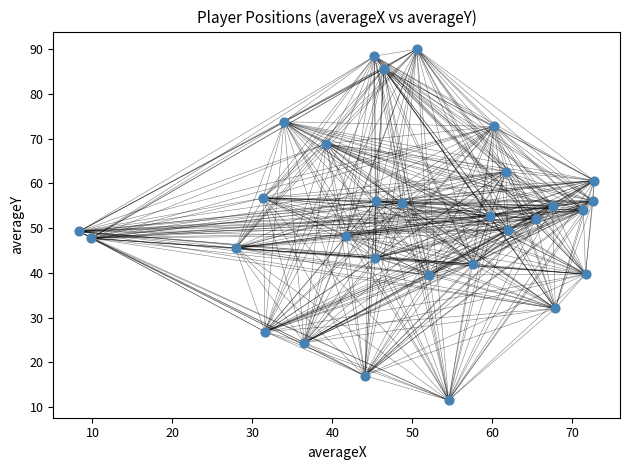

What is the range of Y values (max minus min)?

78.4